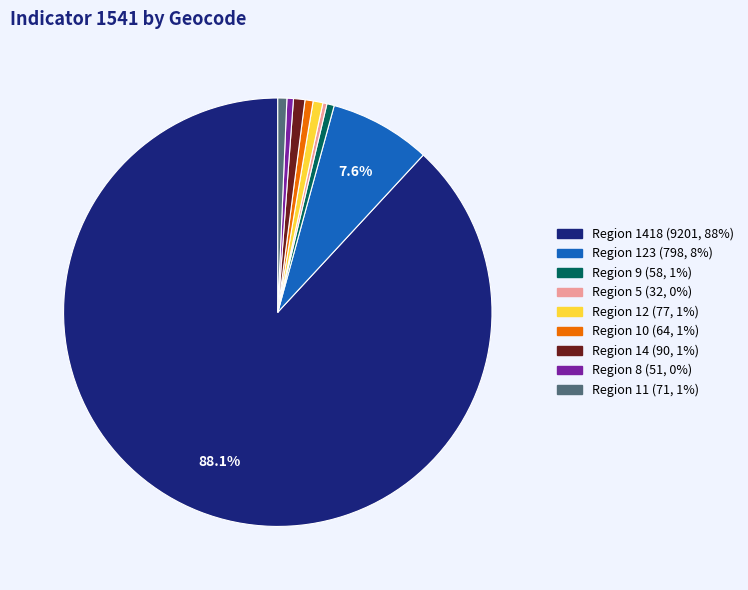

Count the number of slices in the pie.

9